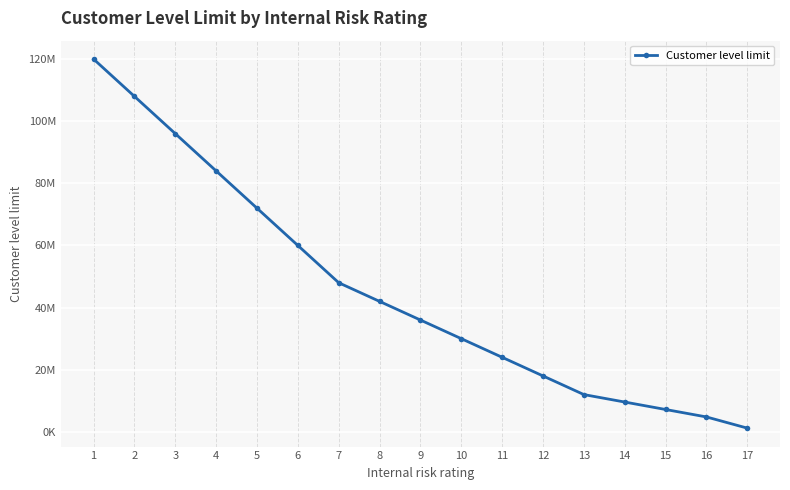

At which label is the value closest to 60600000?

6